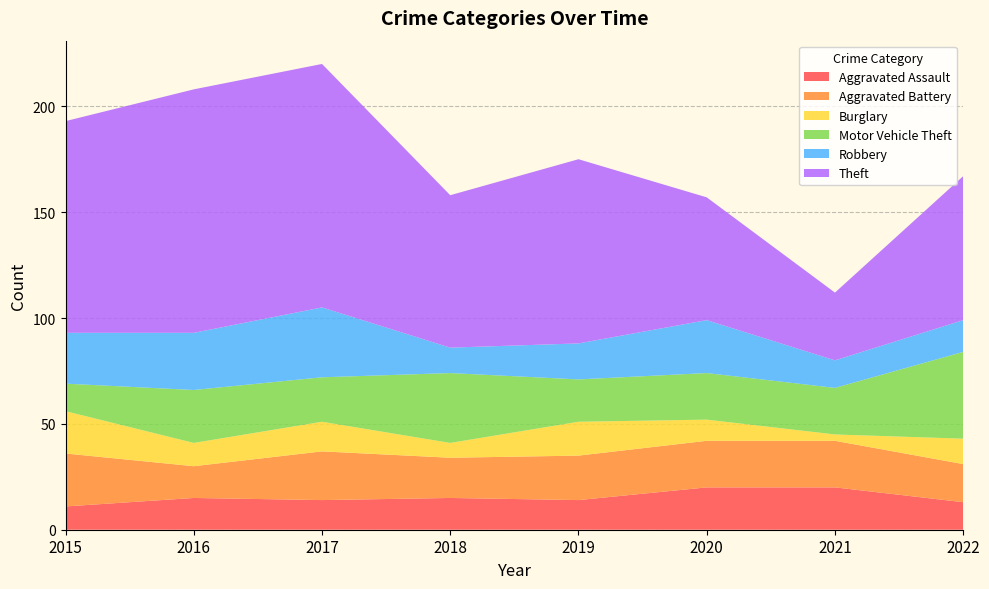

Reading left to right, what are all the values shown in this chart?

Aggravated Assault: 2015=11	2016=15	2017=14	2018=15	2019=14	2020=20	2021=20	2022=13
Aggravated Battery: 2015=25	2016=15	2017=23	2018=19	2019=21	2020=22	2021=22	2022=18
Burglary: 2015=20	2016=11	2017=14	2018=7	2019=16	2020=10	2021=3	2022=12
Motor Vehicle Theft: 2015=13	2016=25	2017=21	2018=33	2019=20	2020=22	2021=22	2022=41
Robbery: 2015=24	2016=27	2017=33	2018=12	2019=17	2020=25	2021=13	2022=15
Theft: 2015=100	2016=115	2017=115	2018=72	2019=87	2020=58	2021=32	2022=68